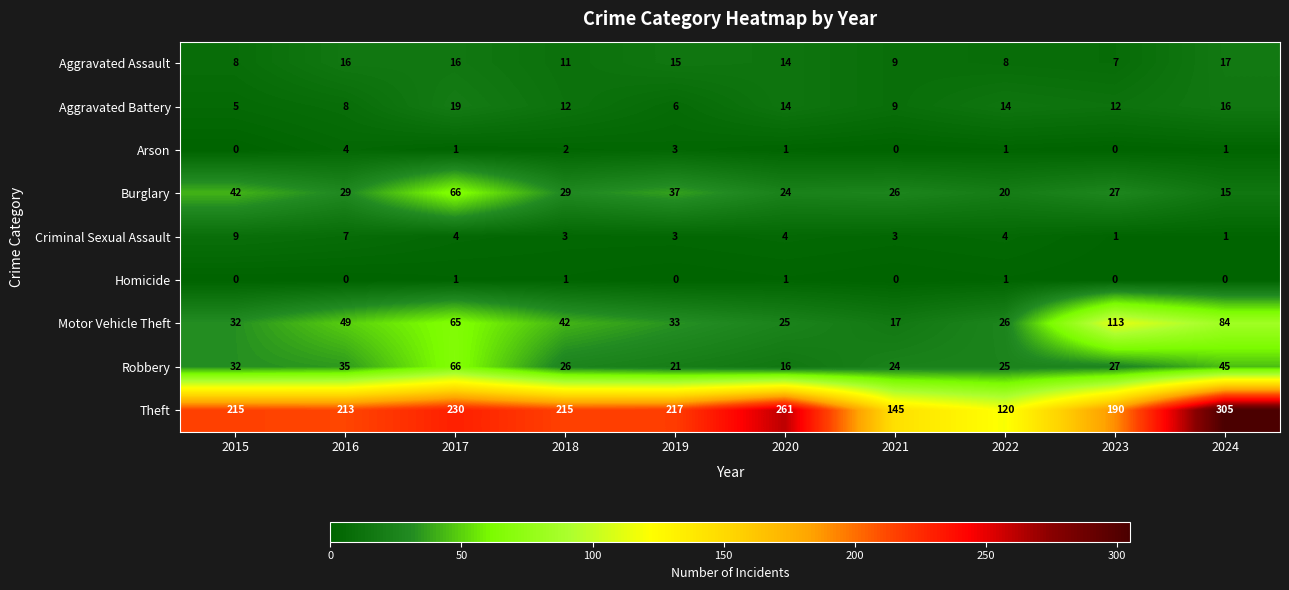

Count the number of data series in this chart.

9